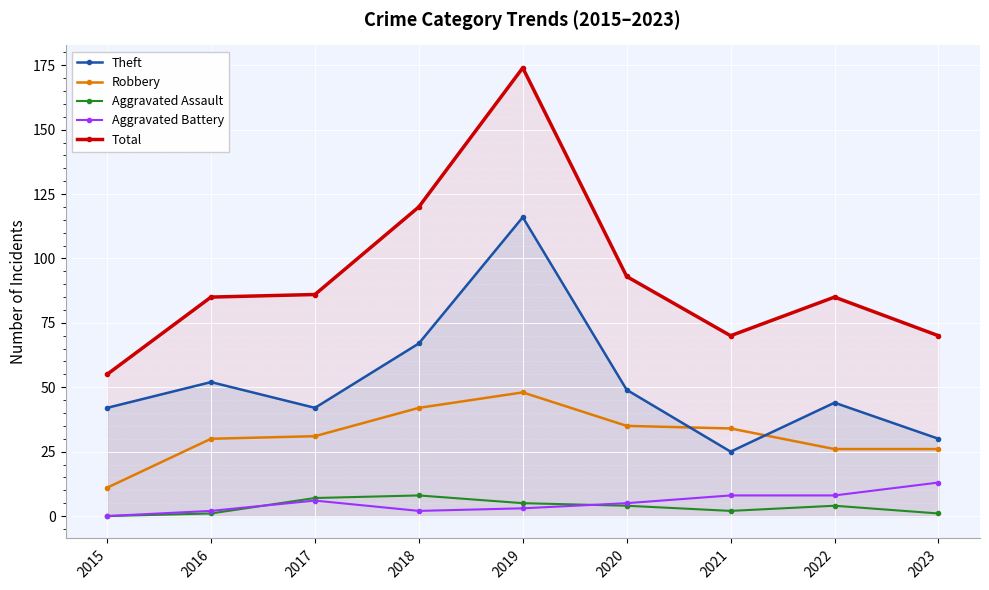

What is the spread (max minus min) of values at 2017?

80